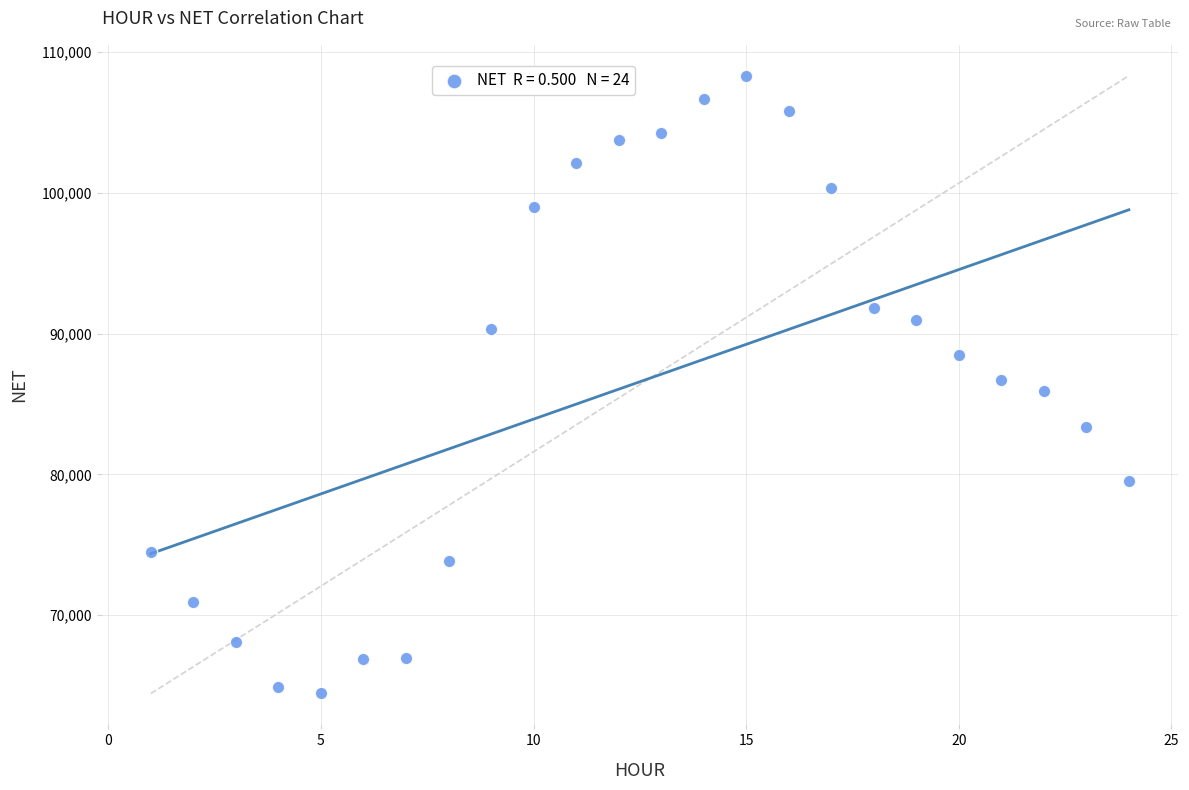

What is the range of X values (max minus min)?

23.0